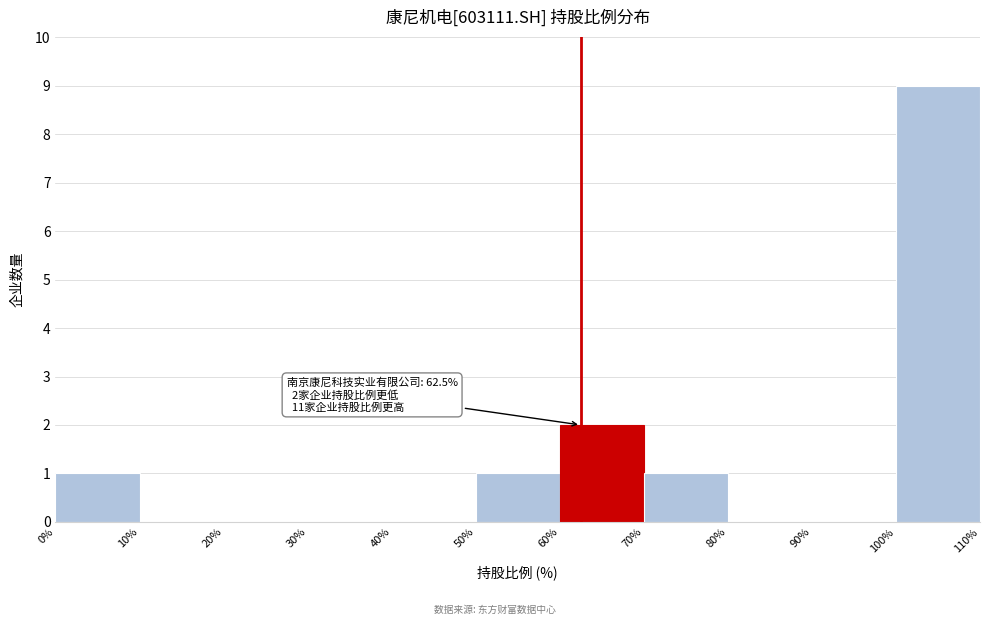

Which range on the x-axis has the tallest bar?

100% to 110%